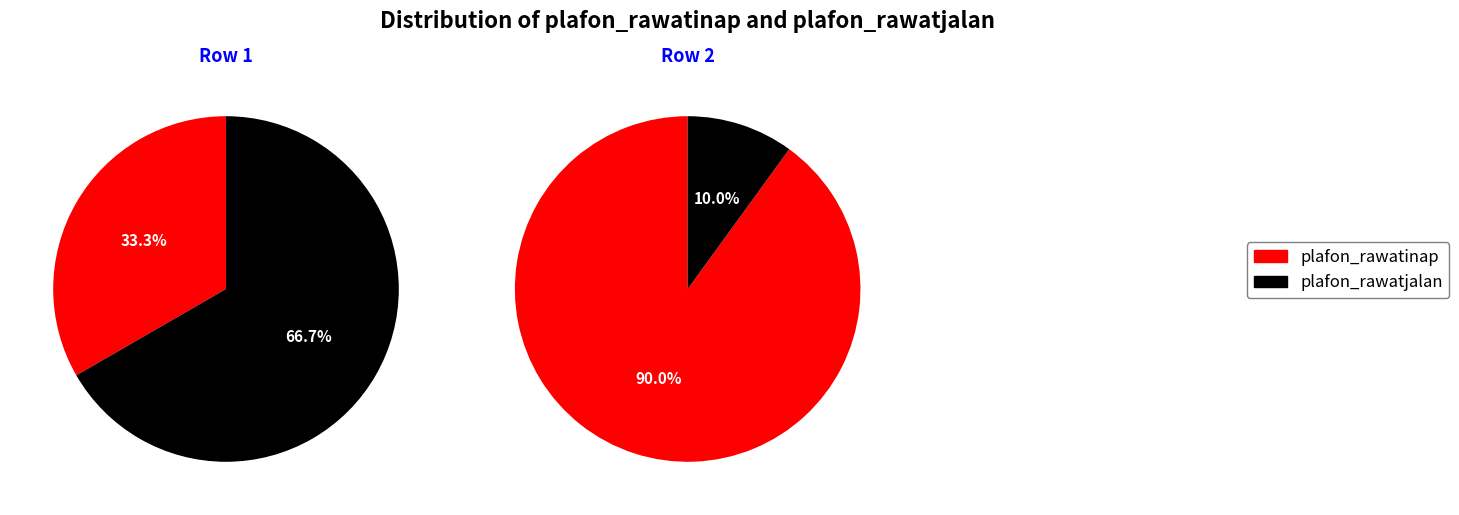

How many segments does this pie chart have?

2